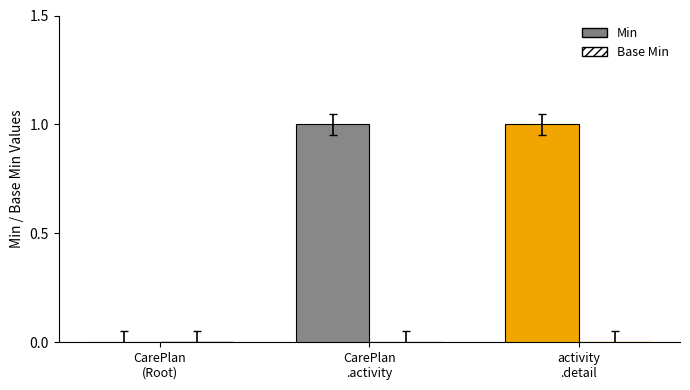

How many distinct data groups are displayed?

1